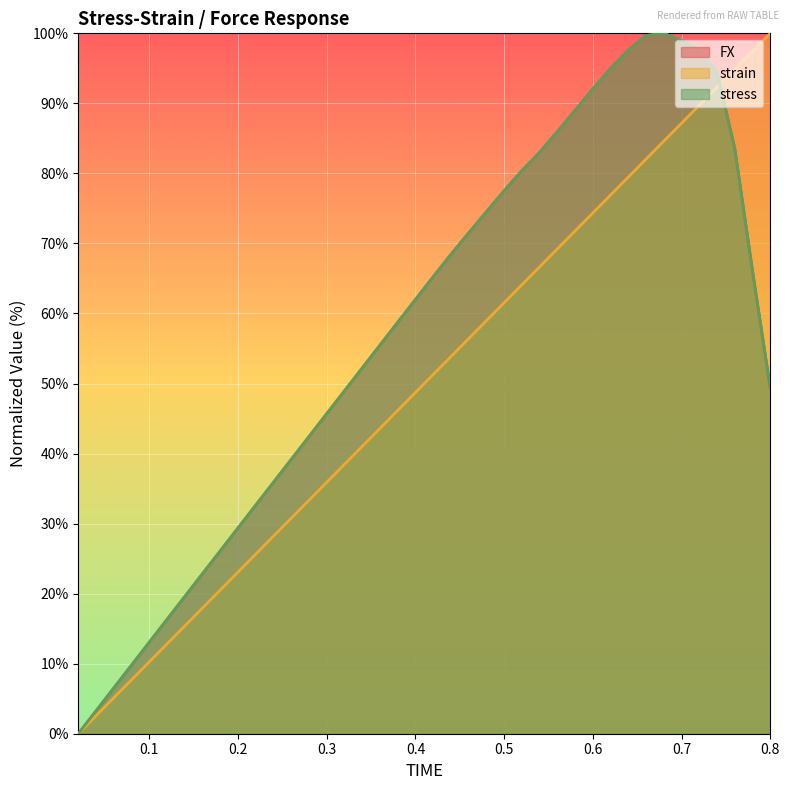

How many intersections are there between stress and FX?

5